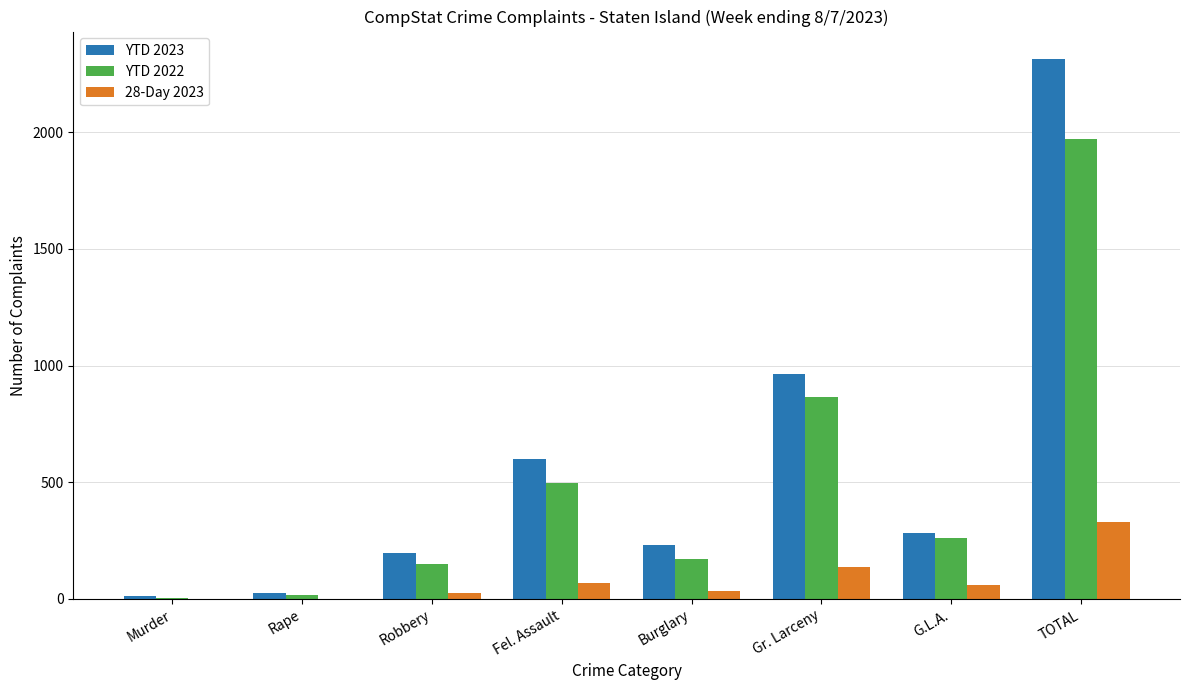

Which series has the largest total across all categories?

YTD 2023